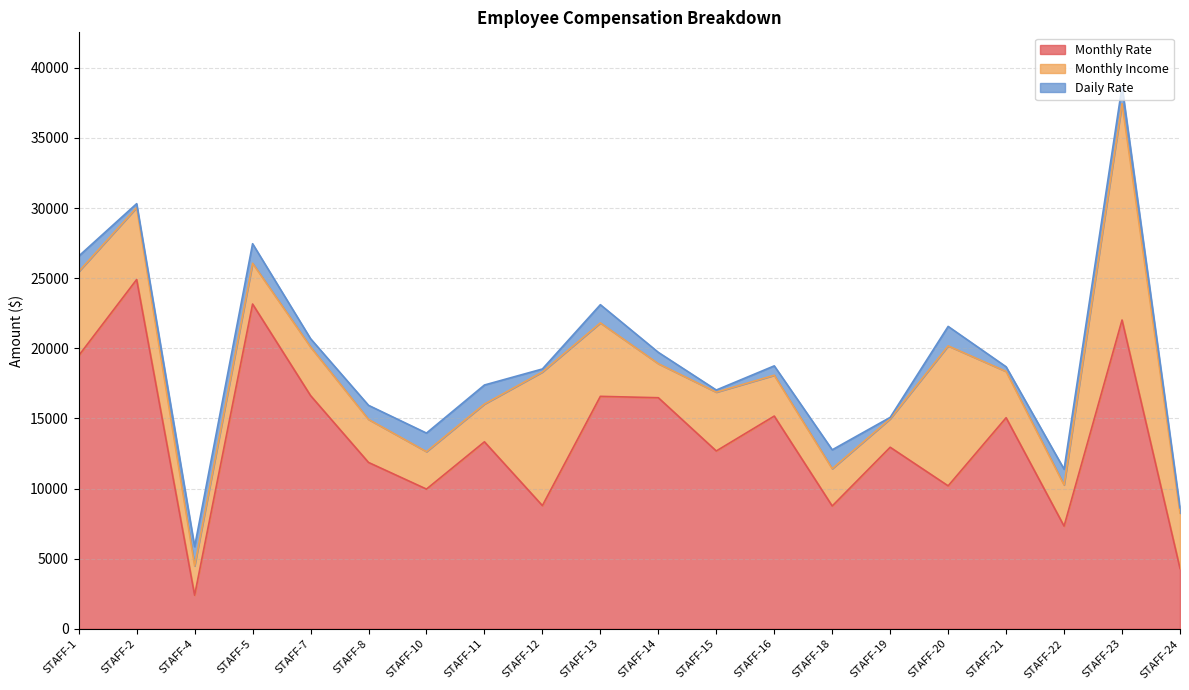

True or false: Daily Rate has a value of 1102 at STAFF-1.

True